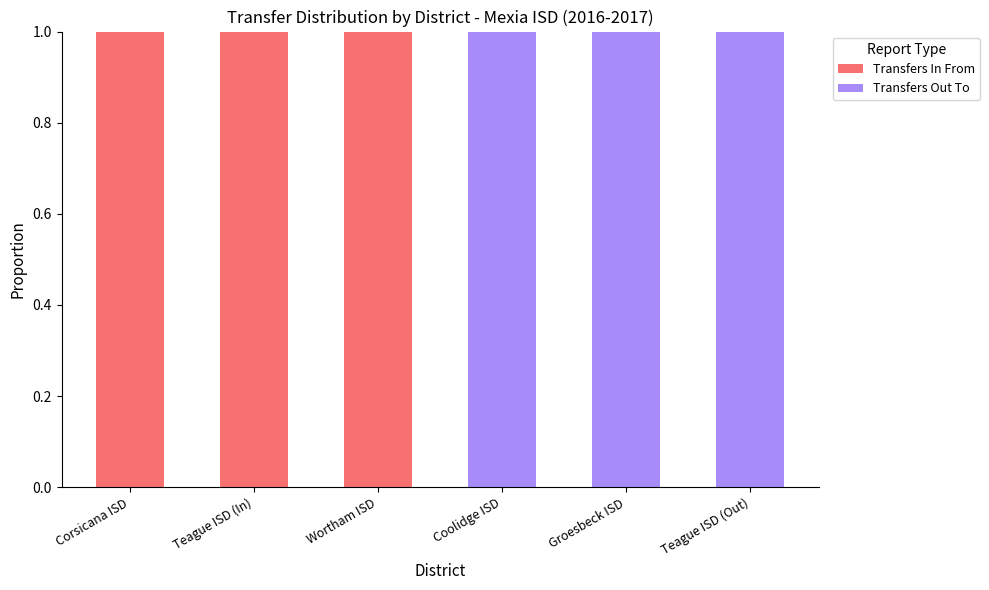

The value of Transfers In From at Teague ISD (In) is 1. True or false?

True